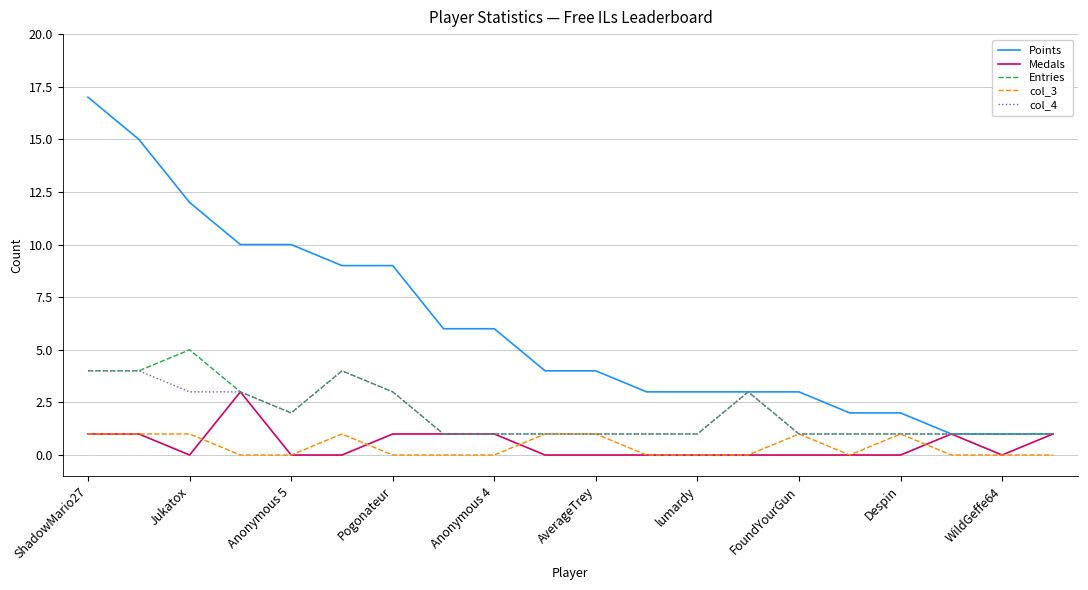

Which series has the largest total across all categories?

Points